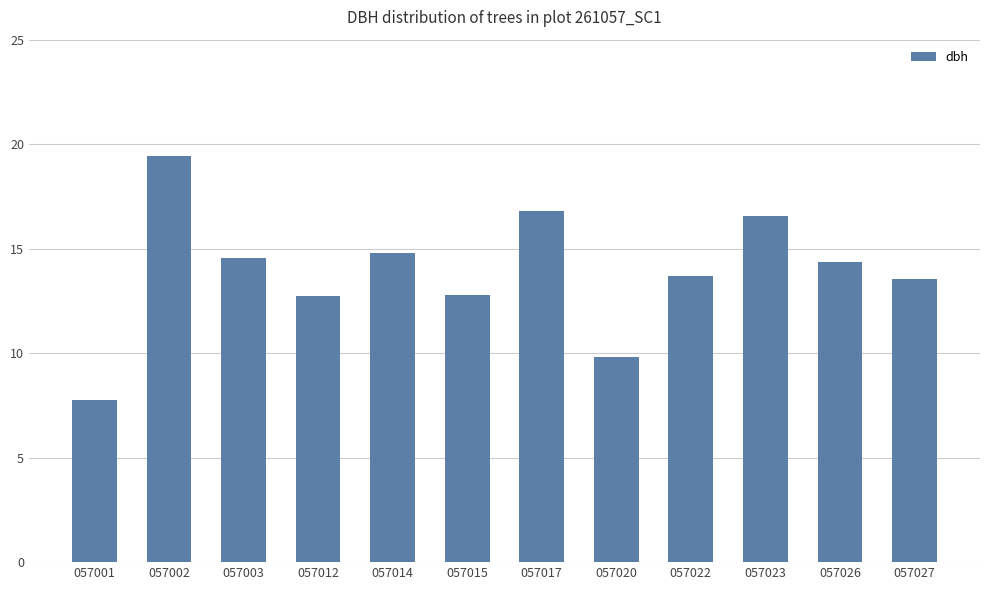

What is the smallest value displayed?

7.8